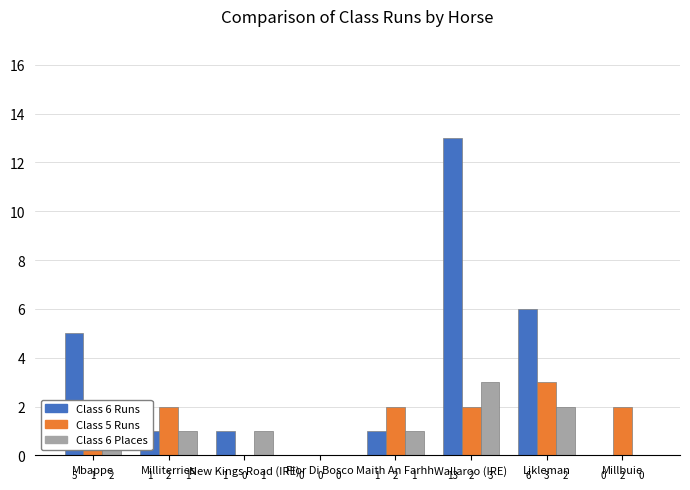

What is the sum of all Class 6 Places values?

10